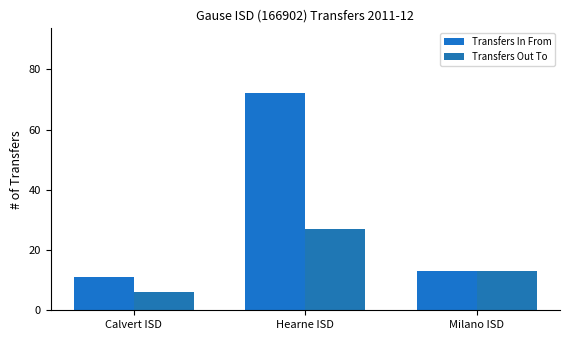

Count the number of categories in the chart.

3